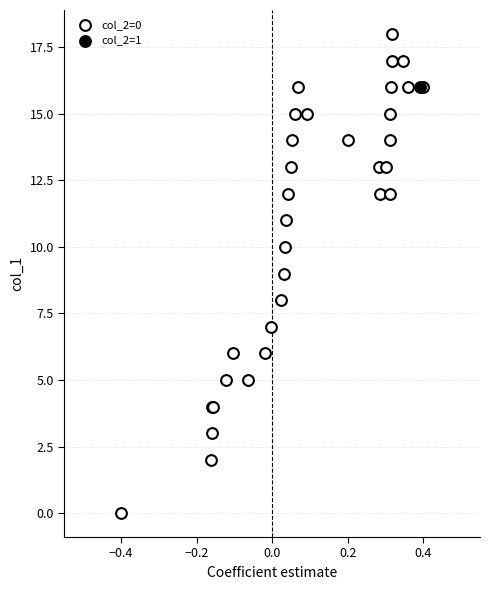

What are all the series names shown in the legend?

col_2=0, col_2=1